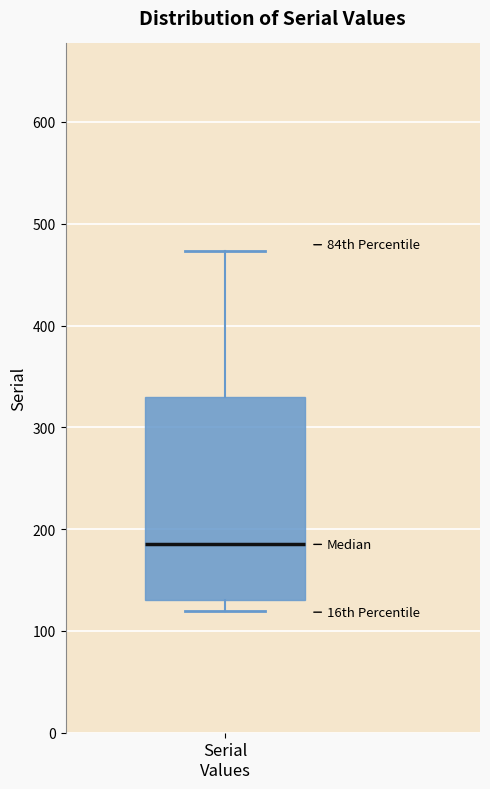

Where does the upper whisker of the box for Serial Values end on the y-axis? The values are not printed on the chart, so give them approximately, as read against the axis.

470